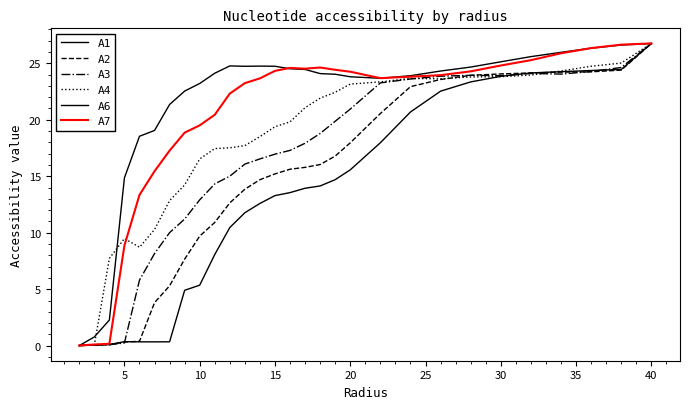

How many times do A1 and A7 cross each other?

1